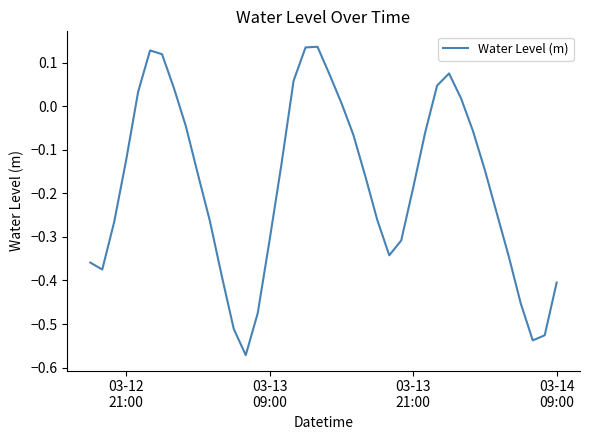

How many values are above zero?

12